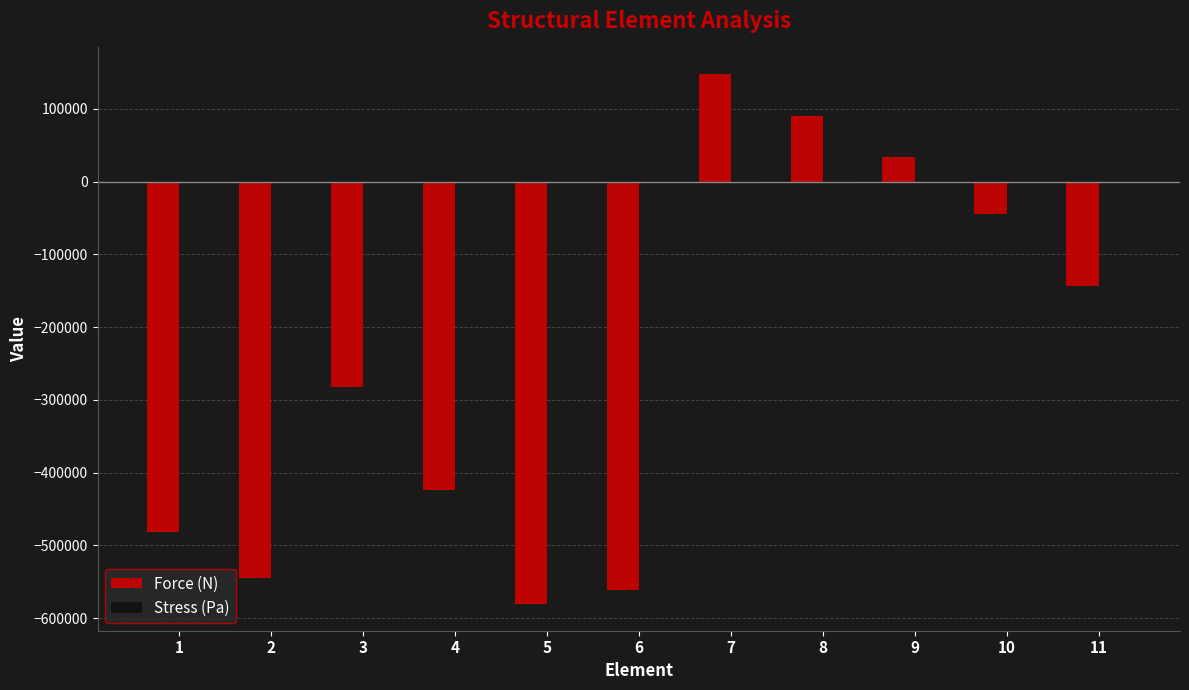

Between 3 and 8, which series saw the biggest shift?

Force (N)